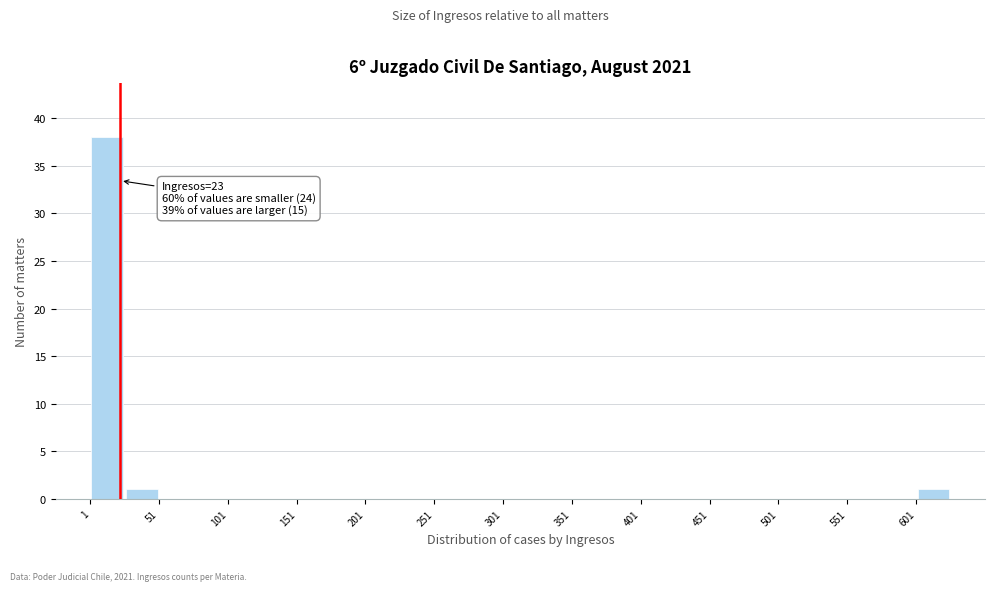

Which range on the x-axis has the tallest bar?

1 to 26